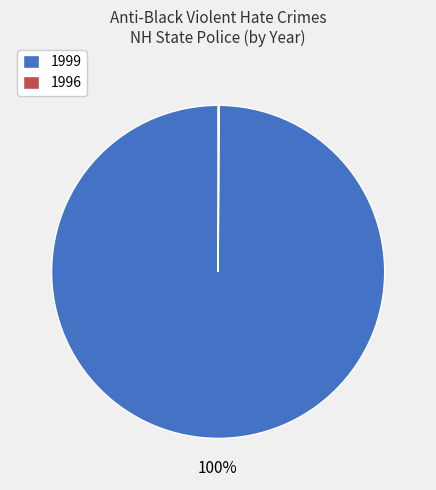

The 1999 slice represents 100% of the pie. True or false?

True